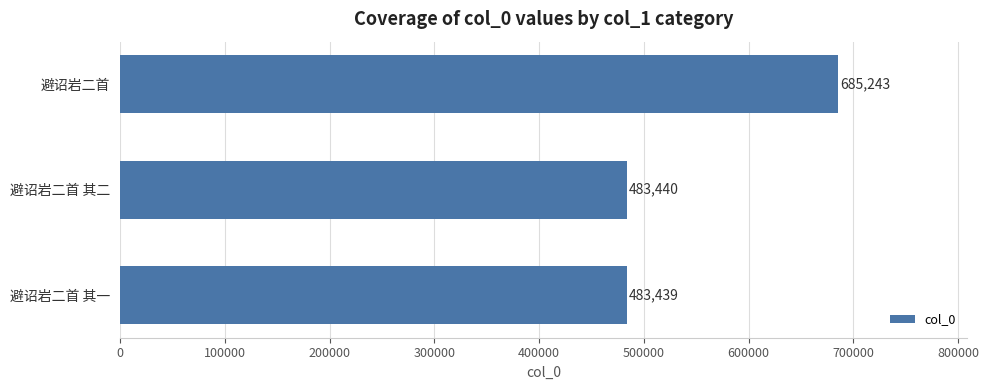

Reading bottom to top, what are all the values shown in this chart?

483439	483440	685243